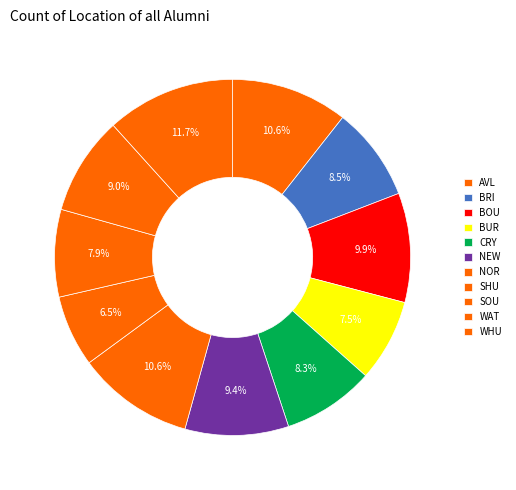

To the nearest percent, what percentage of the pie is BRI?

9%